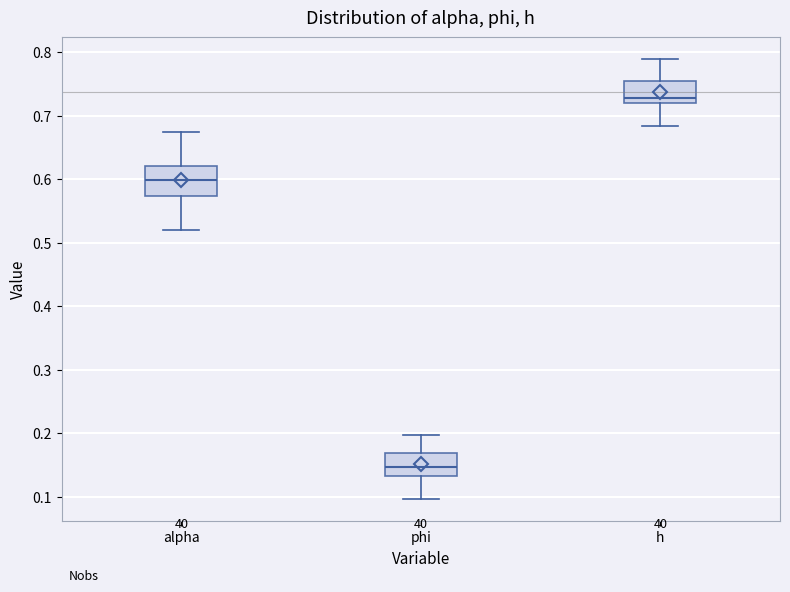

Reading left to right, read every box against the y-axis: the position of its median line, the range the box covers, and the ends of its whiskers. The values are not printed on the chart, so give them approximately, as read against the axis.

alpha: median 0.60, box 0.57 to 0.62, whiskers 0.52 to 0.67
phi: median 0.15, box 0.13 to 0.17, whiskers 0.10 to 0.20
h: median 0.73, box 0.72 to 0.75, whiskers 0.68 to 0.79